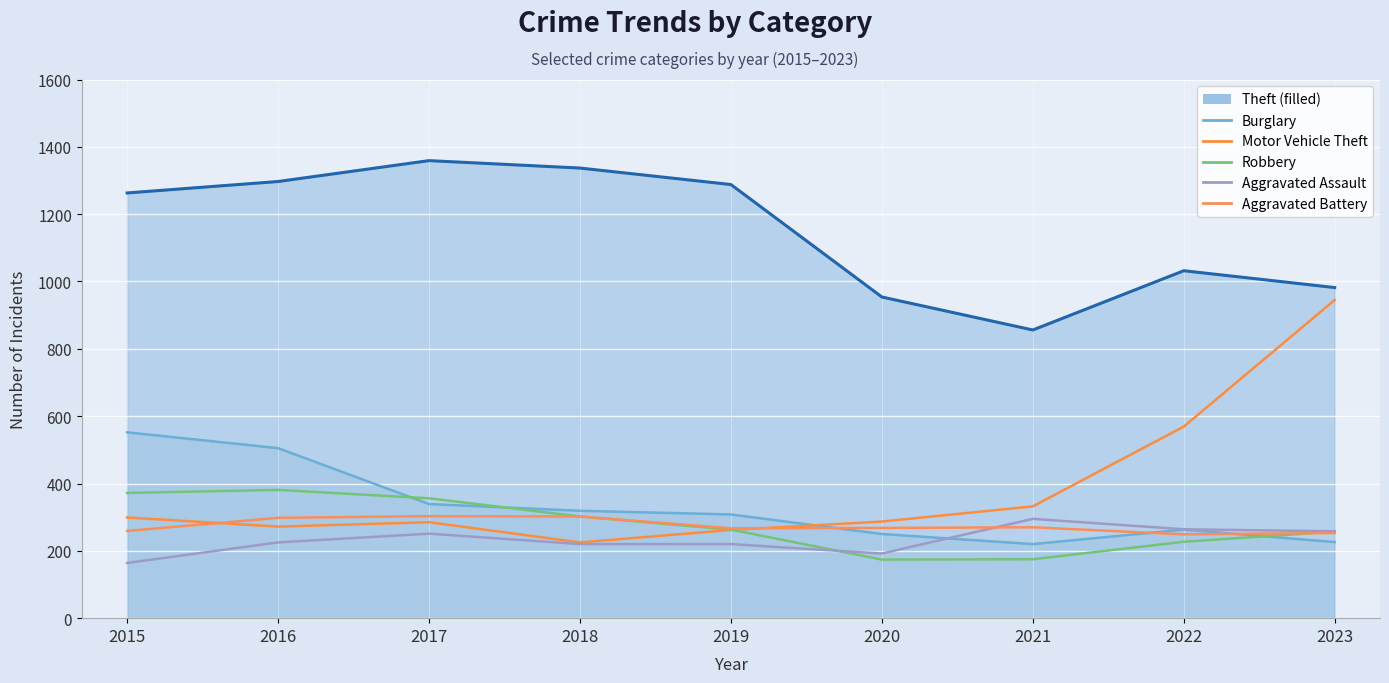

Which series has the largest range (max minus min)?

Motor Vehicle Theft